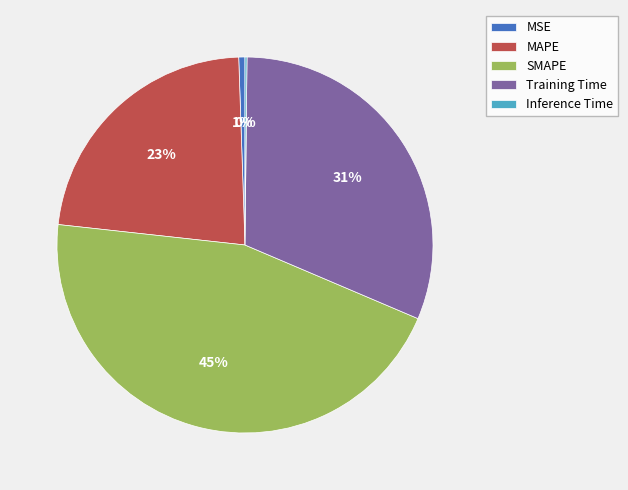

Which category has the biggest portion of the pie?

SMAPE